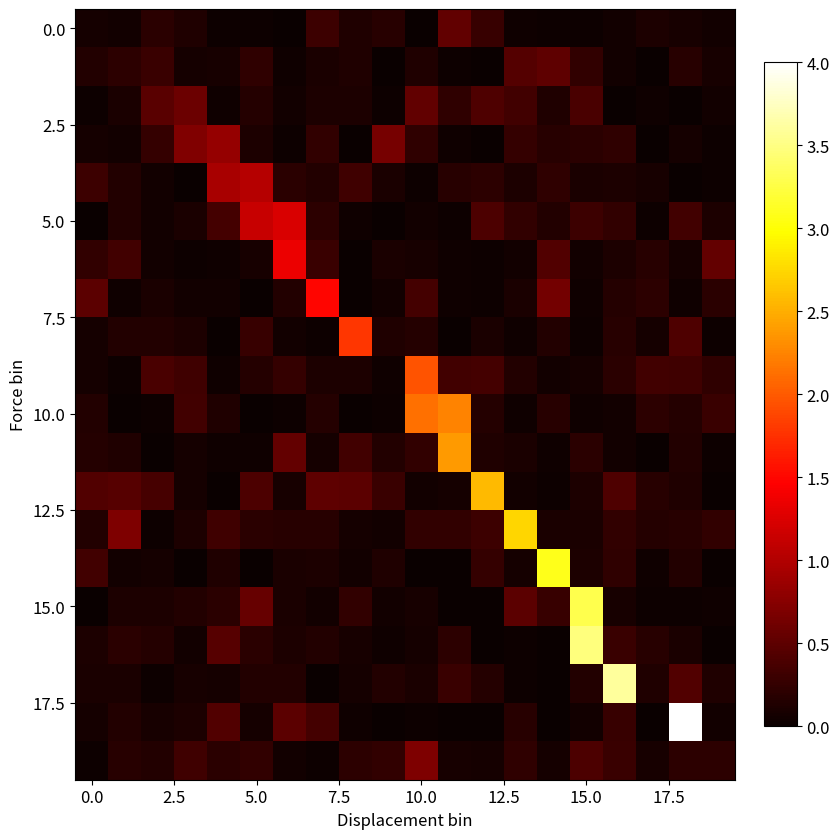

At which category is the sum across all series the highest?

15